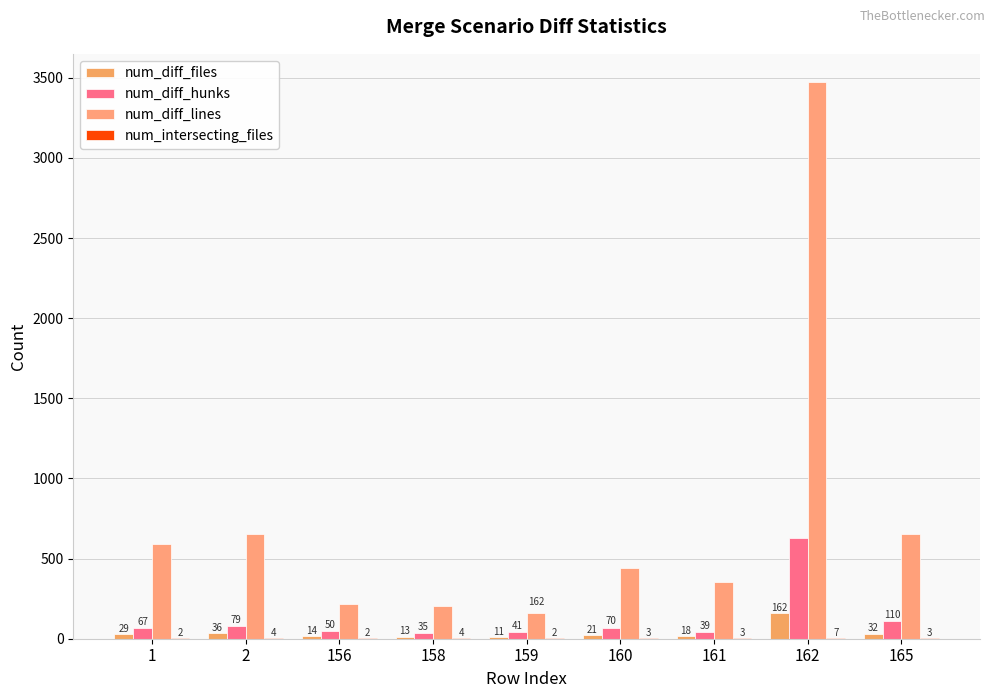

Are the bars horizontal?

No